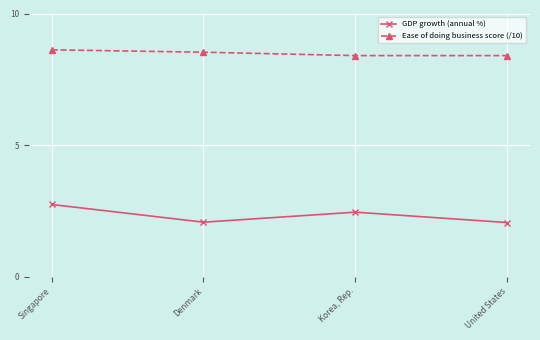

The value of Ease of doing business score (/10) at United States is 8.4. True or false?

True